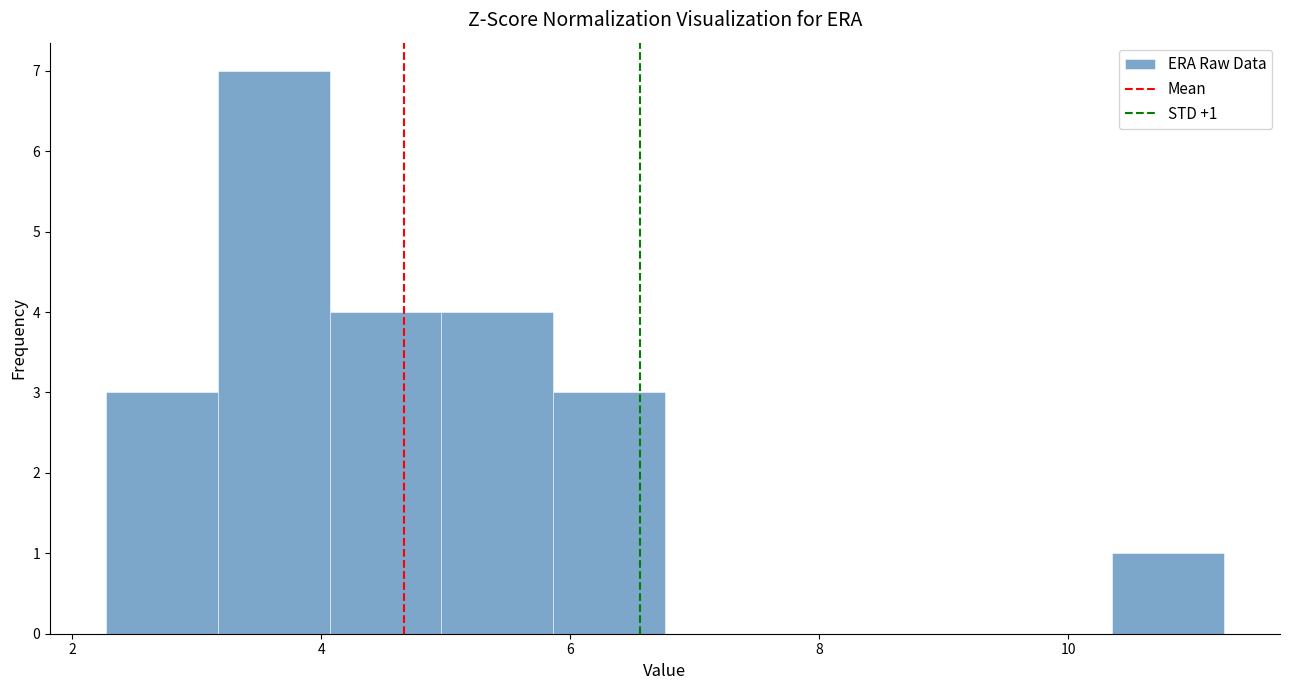

Over which range of the x-axis is the bar tallest?

3.2 to 4.0